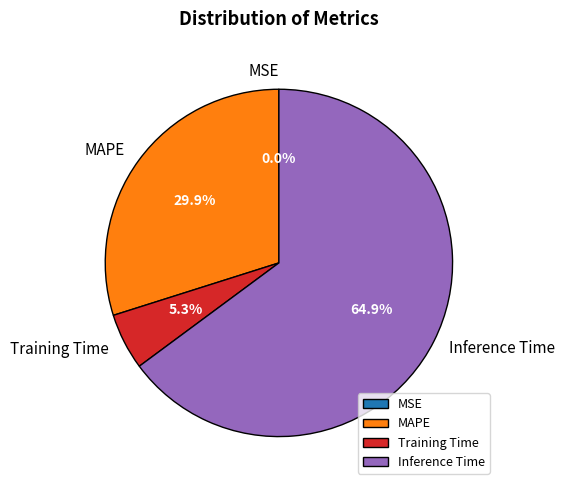

The Inference Time slice represents 65% of the pie. True or false?

True